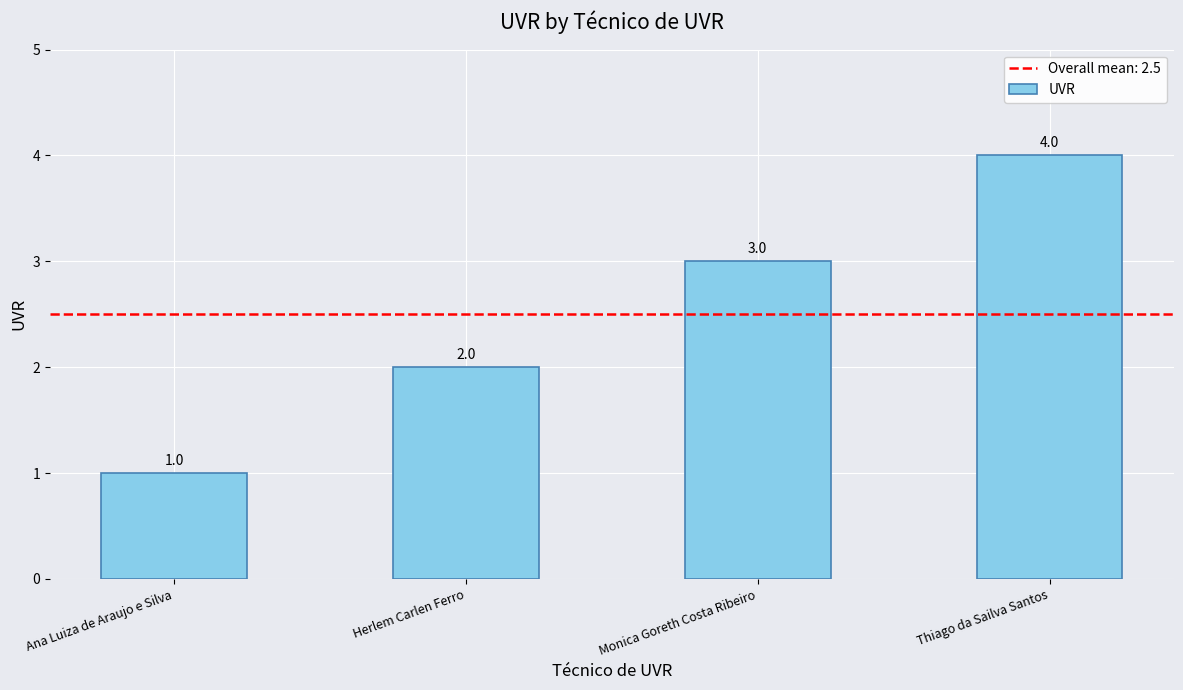

The value at Ana Luiza de Araujo e Silva is 1. True or false?

True